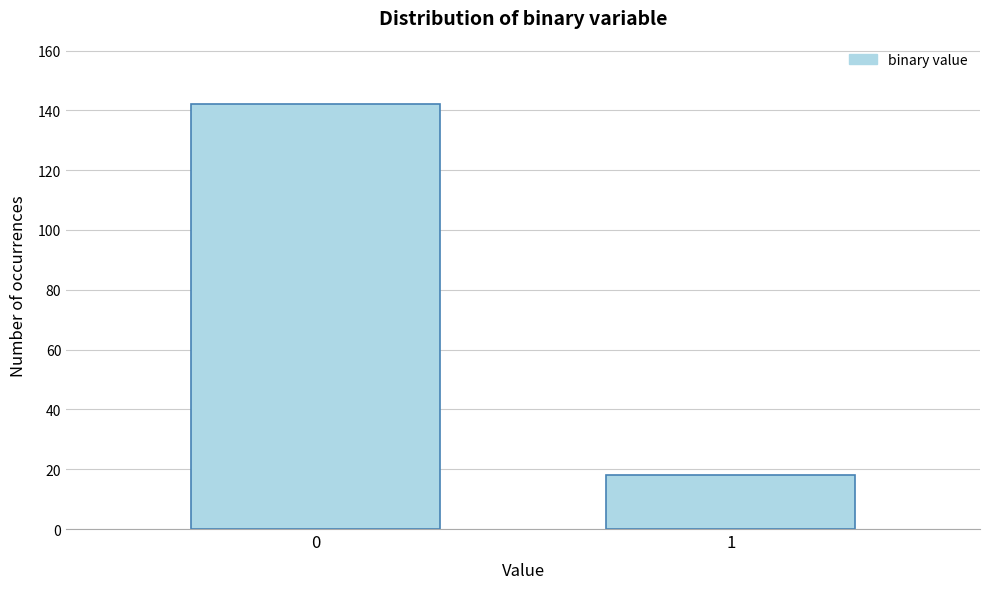

Reading left to right, what are all the values shown in this chart?

142	18